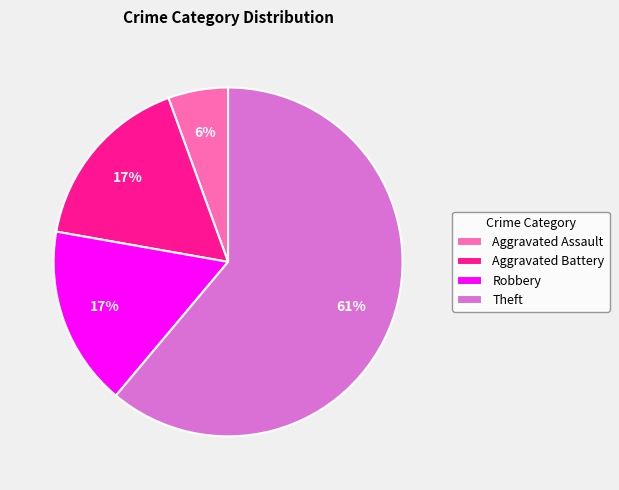

The Aggravated Battery slice represents 26% of the pie. True or false?

False